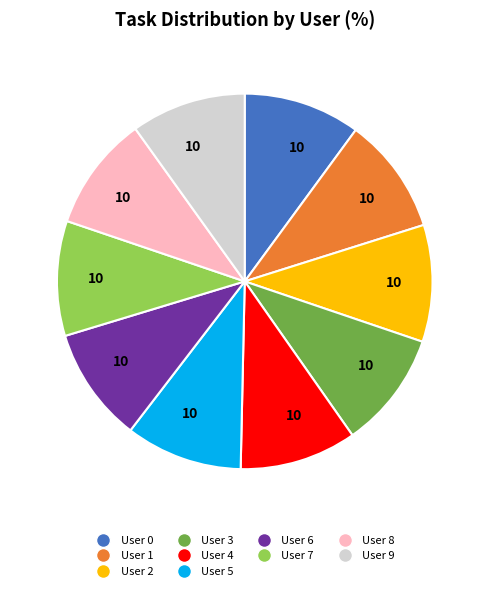

Is there any slice that represents more than half of the pie?

No